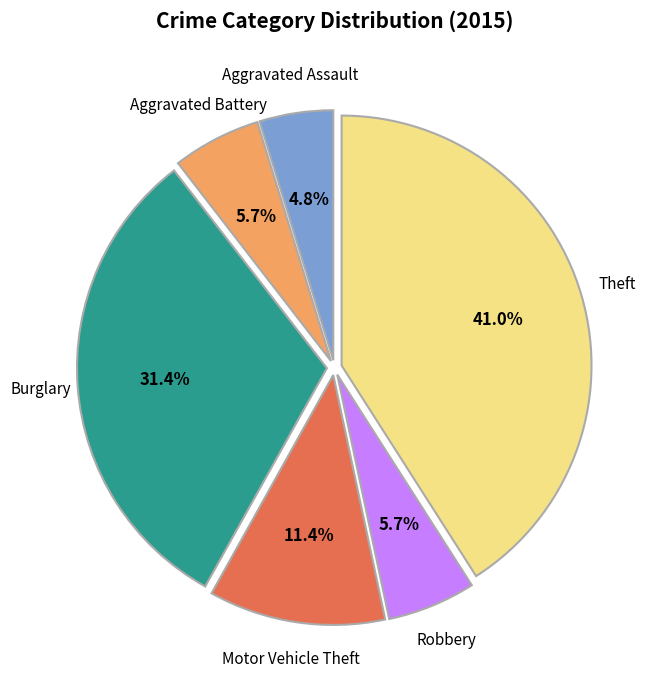

To the nearest percent, what percentage of the pie is Aggravated Battery?

6%